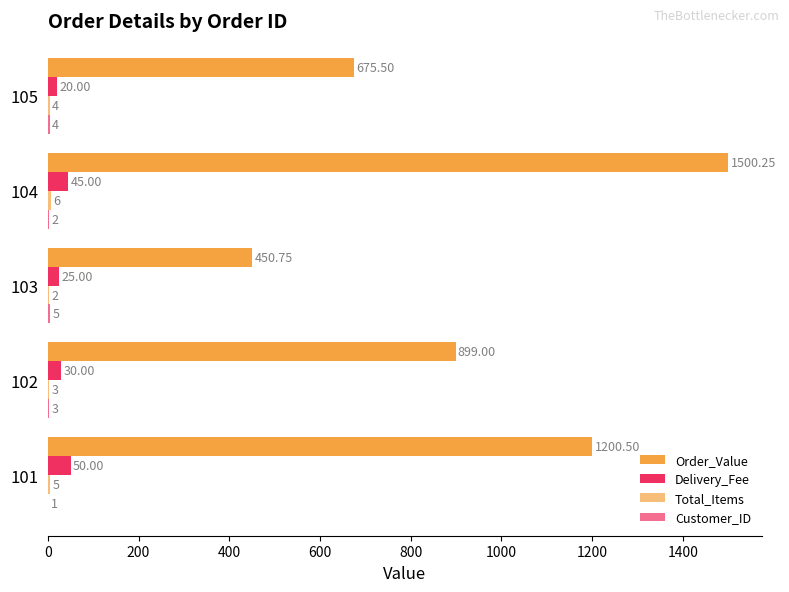

Count the number of data series in this chart.

4